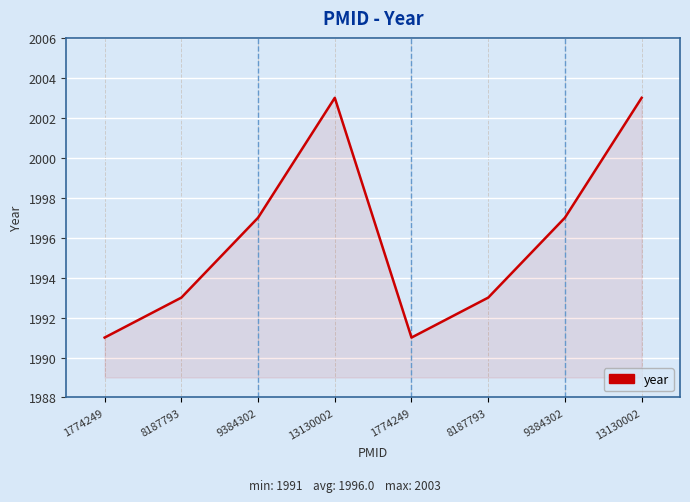

Rank the categories by value from lowest to highest.

1774249, 1774249, 8187793, 8187793, 9384302, 9384302, 13130002, 13130002